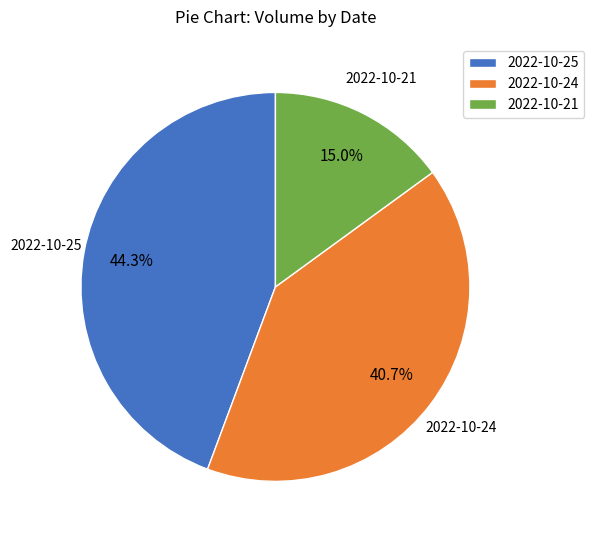

To the nearest percent, what percentage of the pie is 2022-10-24?

41%